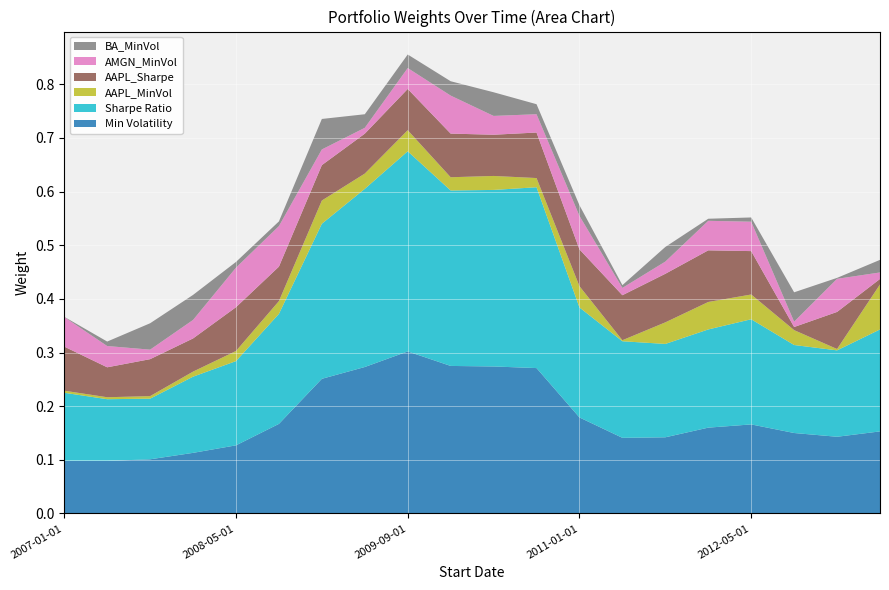

Reading left to right, extract all data points from this chart.

Min Volatility: 2007-01-01=0.1	2007-05-01=0.1	2007-09-01=0.1	2008-01-01=0.1	2008-05-01=0.1	2008-09-01=0.2	2009-01-01=0.3	2009-05-01=0.3	2009-09-01=0.3	2010-01-01=0.3	2010-05-01=0.3	2010-09-01=0.3	2011-01-01=0.2	2011-05-01=0.1	2011-09-01=0.1	2012-01-01=0.2	2012-05-01=0.2	2012-09-01=0.1	2013-01-01=0.1	2013-05-01=0.2
Sharpe Ratio: 2007-01-01=0.1	2007-05-01=0.1	2007-09-01=0.1	2008-01-01=0.1	2008-05-01=0.2	2008-09-01=0.2	2009-01-01=0.3	2009-05-01=0.3	2009-09-01=0.4	2010-01-01=0.3	2010-05-01=0.3	2010-09-01=0.3	2011-01-01=0.2	2011-05-01=0.2	2011-09-01=0.2	2012-01-01=0.2	2012-05-01=0.2	2012-09-01=0.2	2013-01-01=0.2	2013-05-01=0.2
AAPL_MinVol: 2007-01-01=0.0	2007-05-01=0.0	2007-09-01=0.0	2008-01-01=0.0	2008-05-01=0.0	2008-09-01=0.0	2009-01-01=0.0	2009-05-01=0.0	2009-09-01=0.0	2010-01-01=0.0	2010-05-01=0.0	2010-09-01=0.0	2011-01-01=0.0	2011-05-01=0.0	2011-09-01=0.0	2012-01-01=0.1	2012-05-01=0.0	2012-09-01=0.0	2013-01-01=0.0	2013-05-01=0.1
AAPL_Sharpe: 2007-01-01=0.1	2007-05-01=0.1	2007-09-01=0.1	2008-01-01=0.1	2008-05-01=0.1	2008-09-01=0.1	2009-01-01=0.1	2009-05-01=0.1	2009-09-01=0.1	2010-01-01=0.1	2010-05-01=0.1	2010-09-01=0.1	2011-01-01=0.1	2011-05-01=0.1	2011-09-01=0.1	2012-01-01=0.1	2012-05-01=0.1	2012-09-01=0.0	2013-01-01=0.1	2013-05-01=0.0
AMGN_MinVol: 2007-01-01=0.1	2007-05-01=0.0	2007-09-01=0.0	2008-01-01=0.0	2008-05-01=0.1	2008-09-01=0.1	2009-01-01=0.0	2009-05-01=0.0	2009-09-01=0.0	2010-01-01=0.1	2010-05-01=0.0	2010-09-01=0.0	2011-01-01=0.1	2011-05-01=0.0	2011-09-01=0.0	2012-01-01=0.1	2012-05-01=0.1	2012-09-01=0.0	2013-01-01=0.1	2013-05-01=0.0
BA_MinVol: 2007-01-01=0.0	2007-05-01=0.0	2007-09-01=0.0	2008-01-01=0.0	2008-05-01=0.0	2008-09-01=0.0	2009-01-01=0.1	2009-05-01=0.0	2009-09-01=0.0	2010-01-01=0.0	2010-05-01=0.0	2010-09-01=0.0	2011-01-01=0.0	2011-05-01=0.0	2011-09-01=0.0	2012-01-01=0.0	2012-05-01=0.0	2012-09-01=0.1	2013-01-01=0.0	2013-05-01=0.0